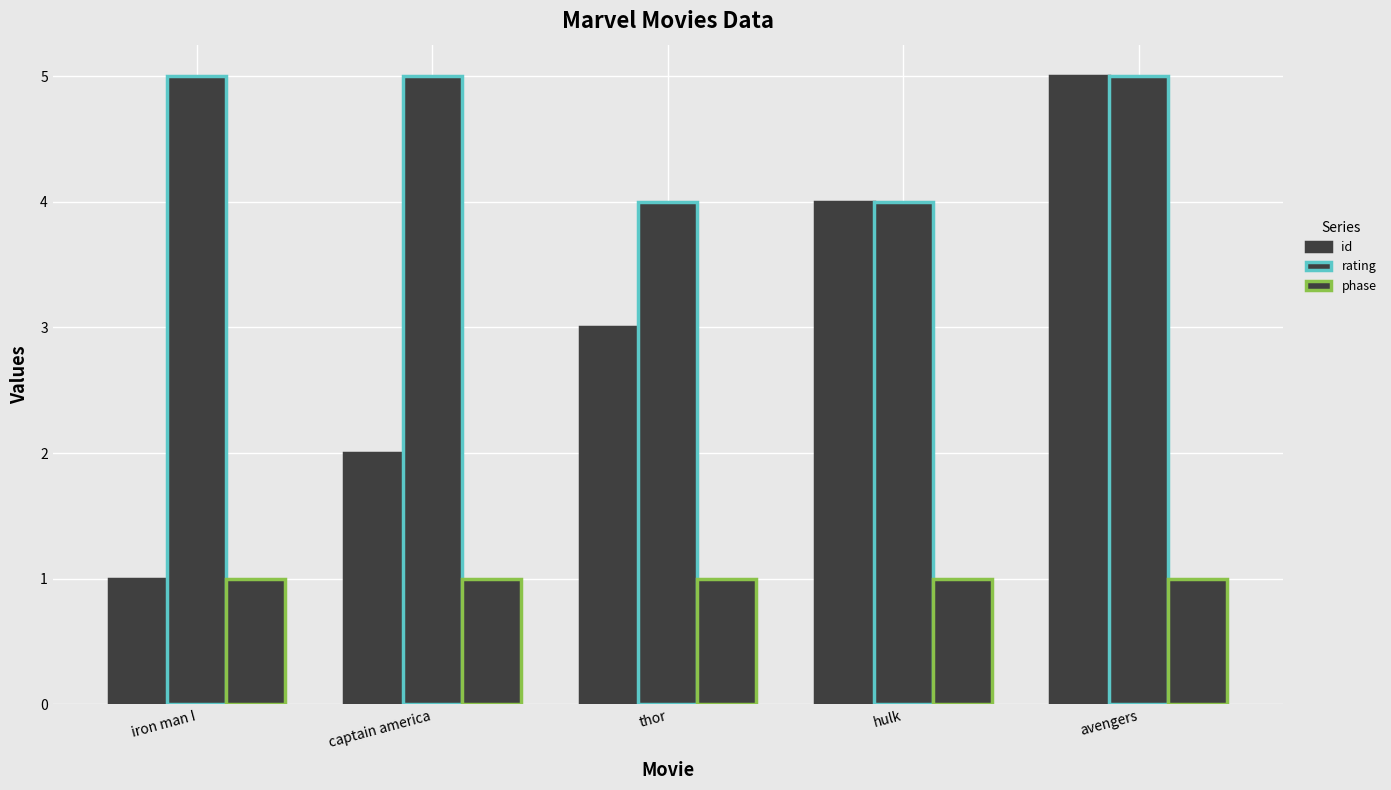

How many data points does each series have?

5